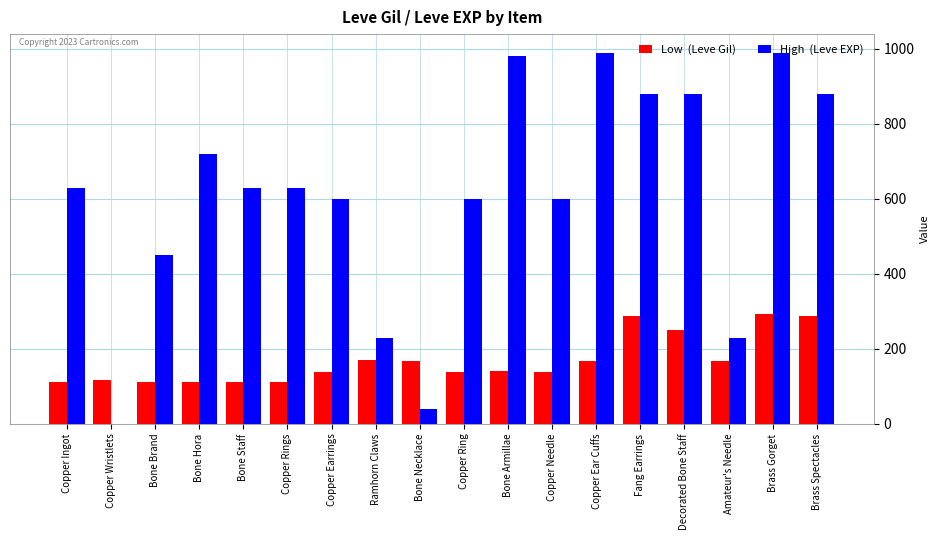

Count the number of categories in the chart.

18